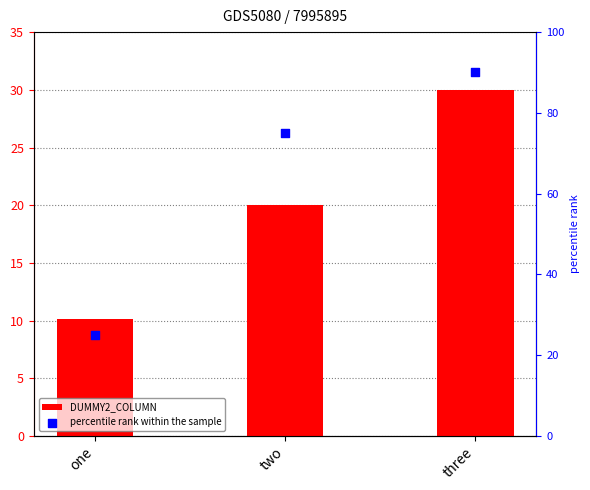

Which series has the widest spread of Y values?

percentile rank within the sample